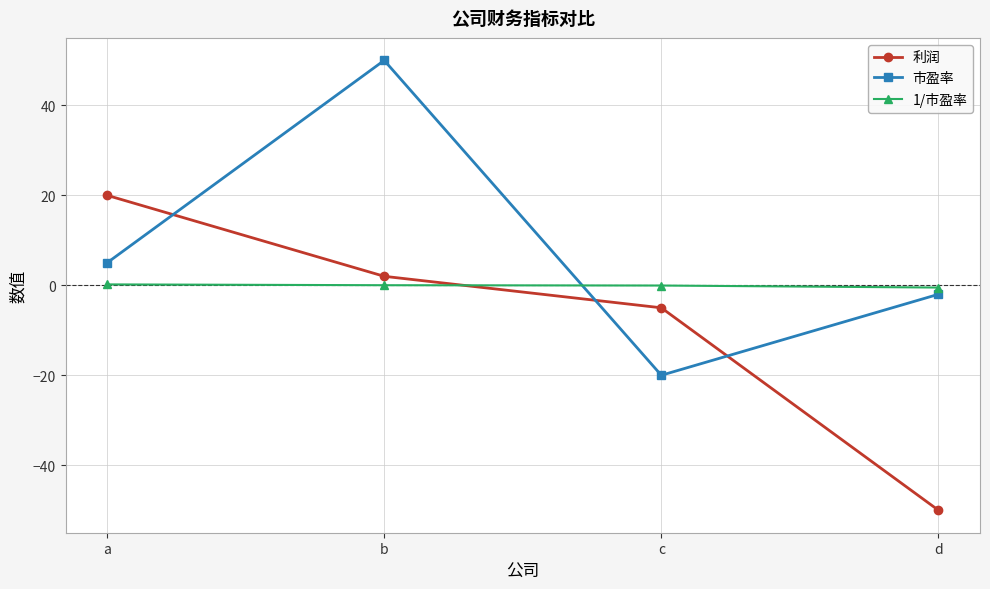

What is the difference between the 利润 values at b and c?

7.0